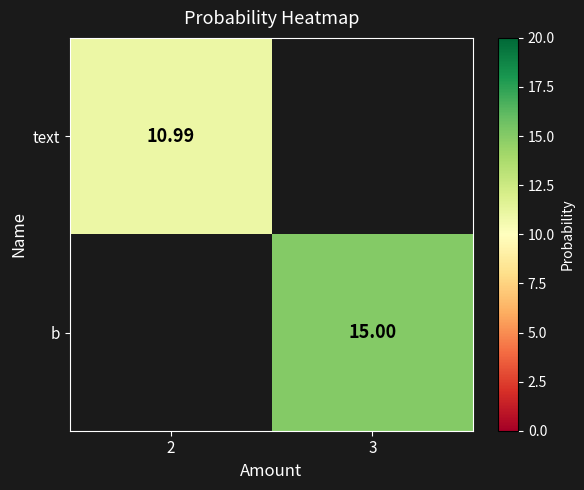

Is the value of b at 3 greater than the value of text at 2?

Yes